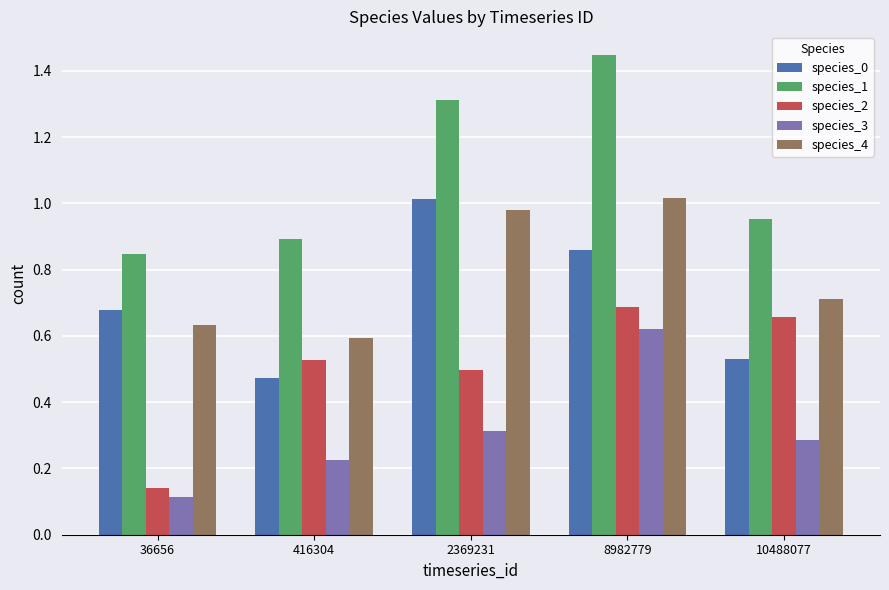

List the labels in order of species_1 value, largest first.

8982779, 2369231, 10488077, 416304, 36656